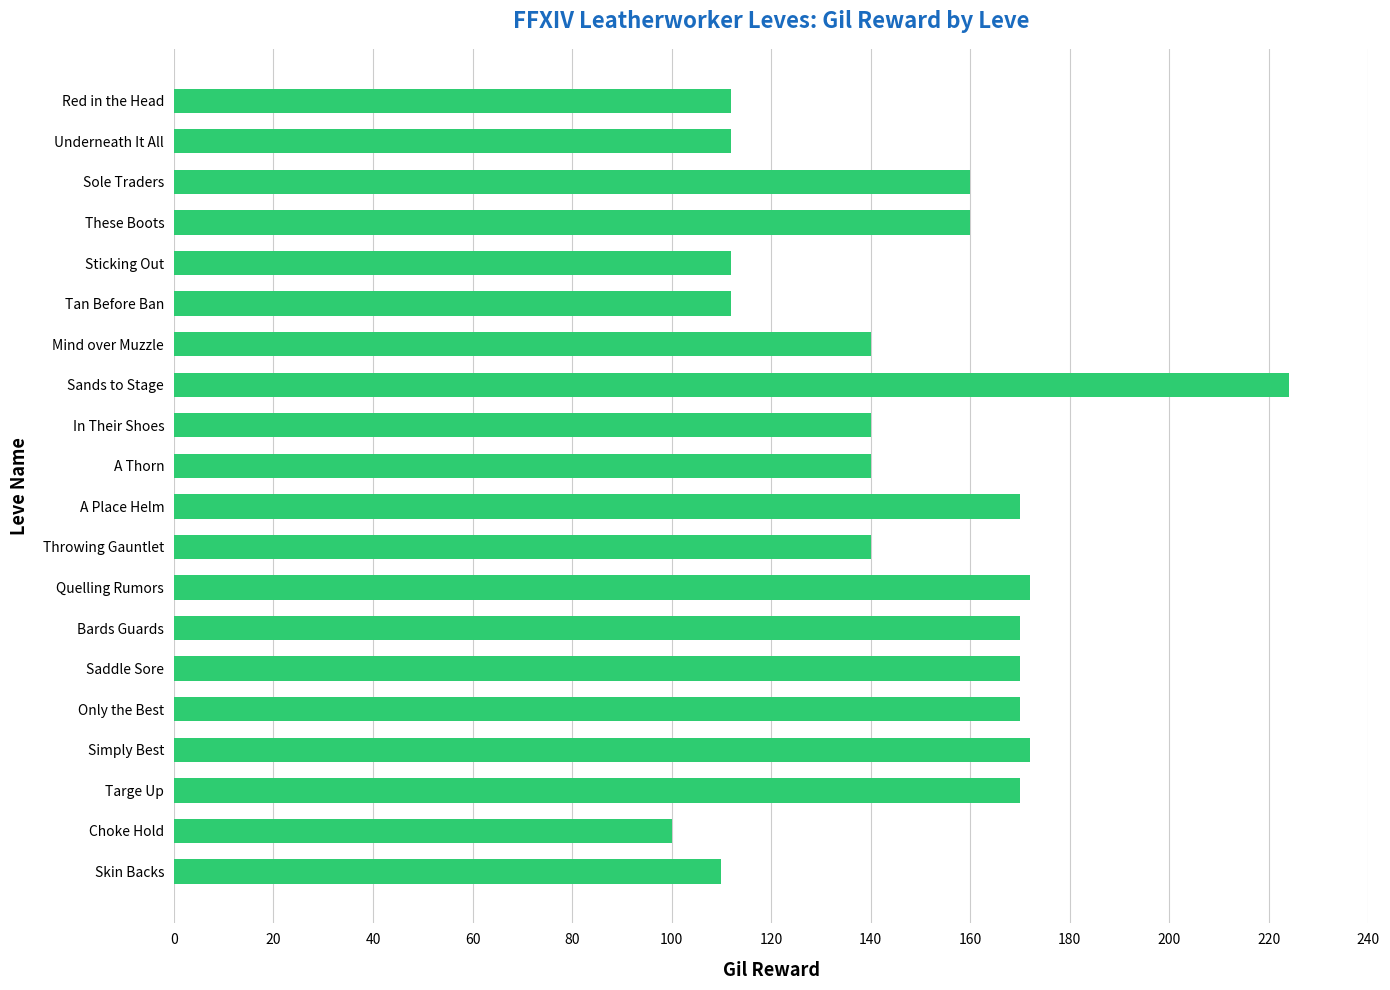

What is the change in value from Sole Traders to Throwing Gauntlet?

-20